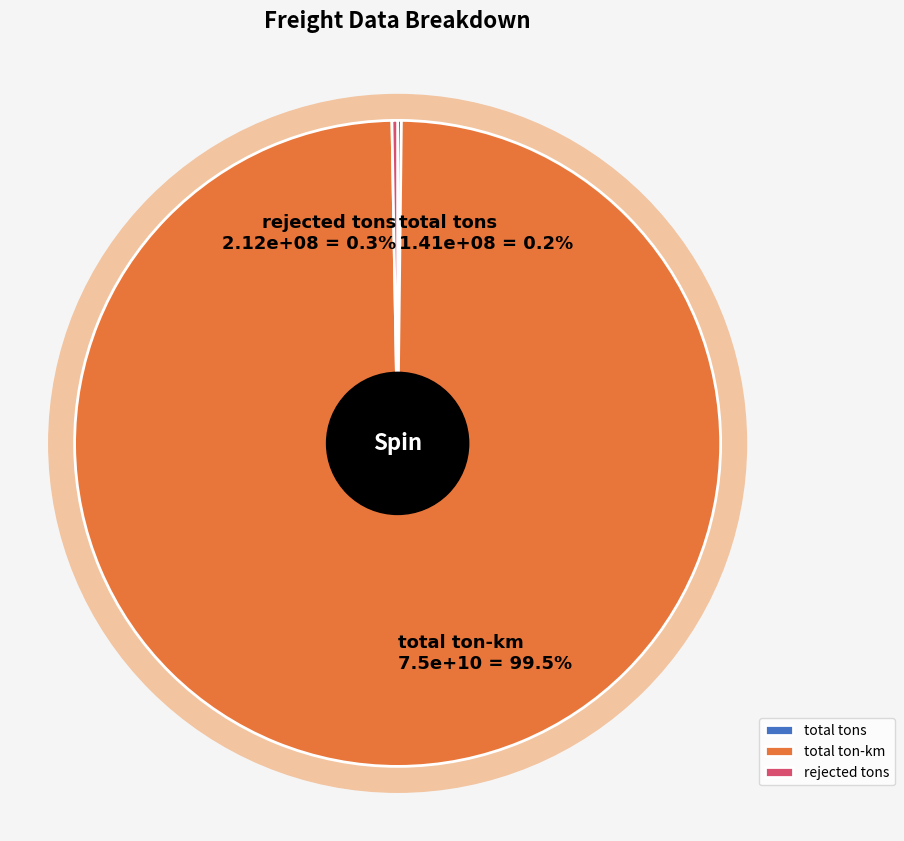

Is it true that total ton-km is 93% of the pie?

False